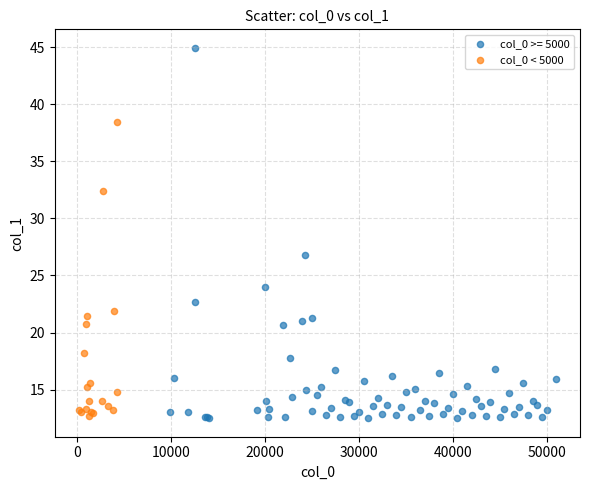

Which series contains the highest Y value?

col_0 >= 5000